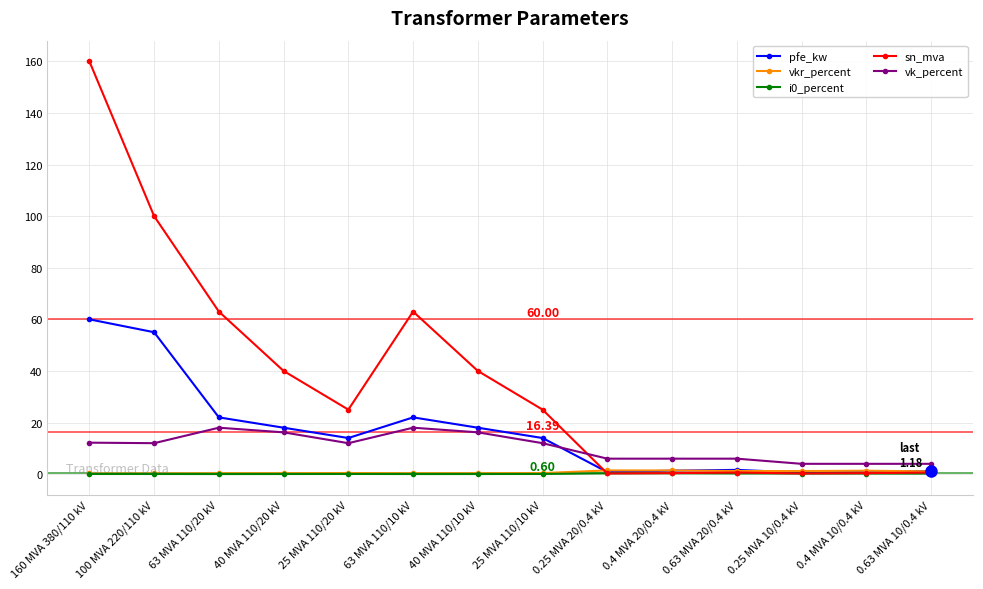

At which category does sn_mva reach its first local valley?

25 MVA 110/20 kV